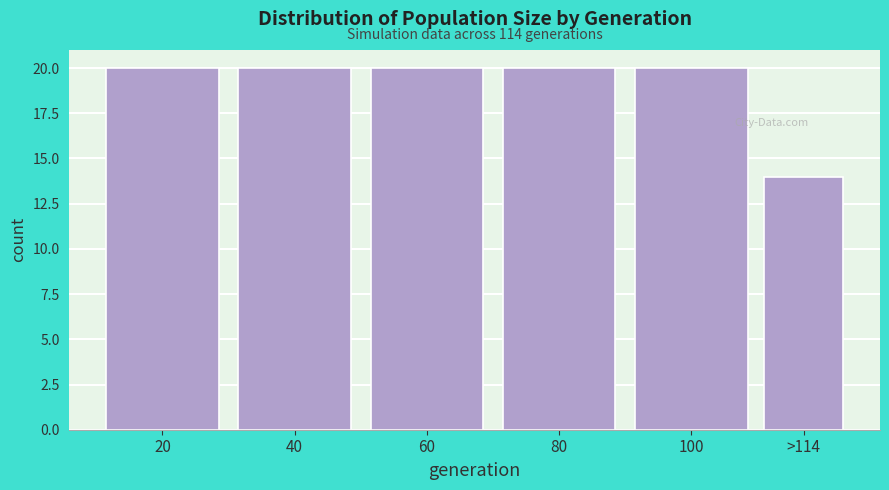

Reading left to right, list all the values displayed in this chart.

20	20	20	20	20	14